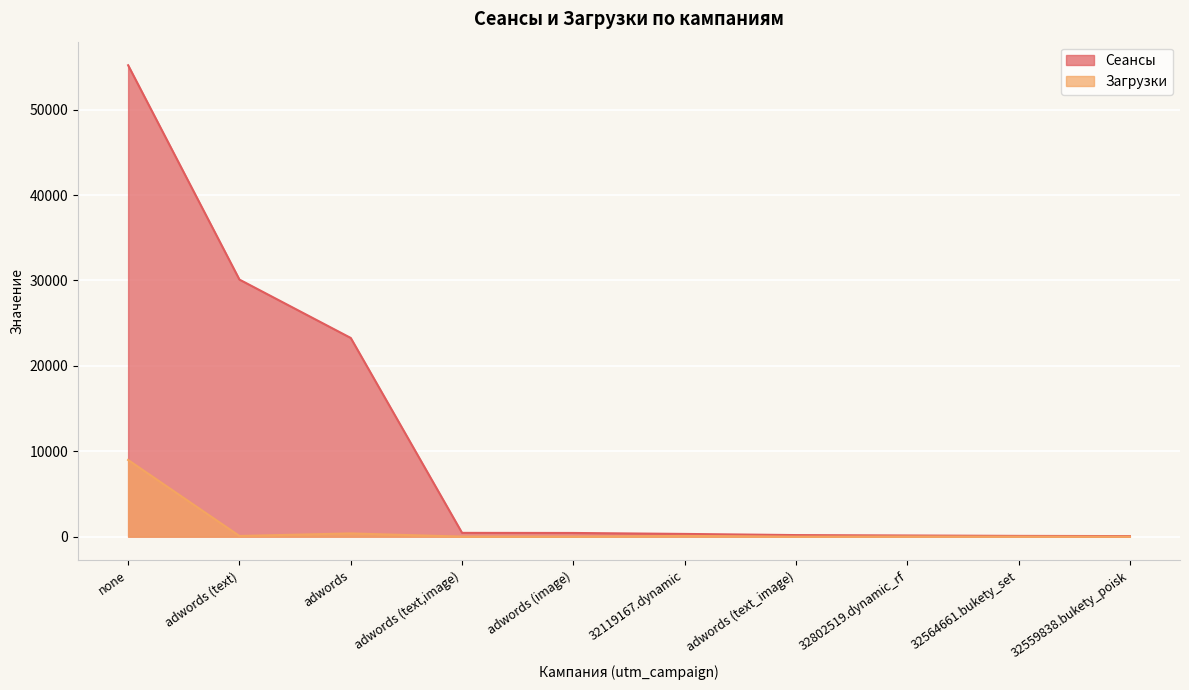

What is the difference between the highest and lowest values at adwords (text)?

30021